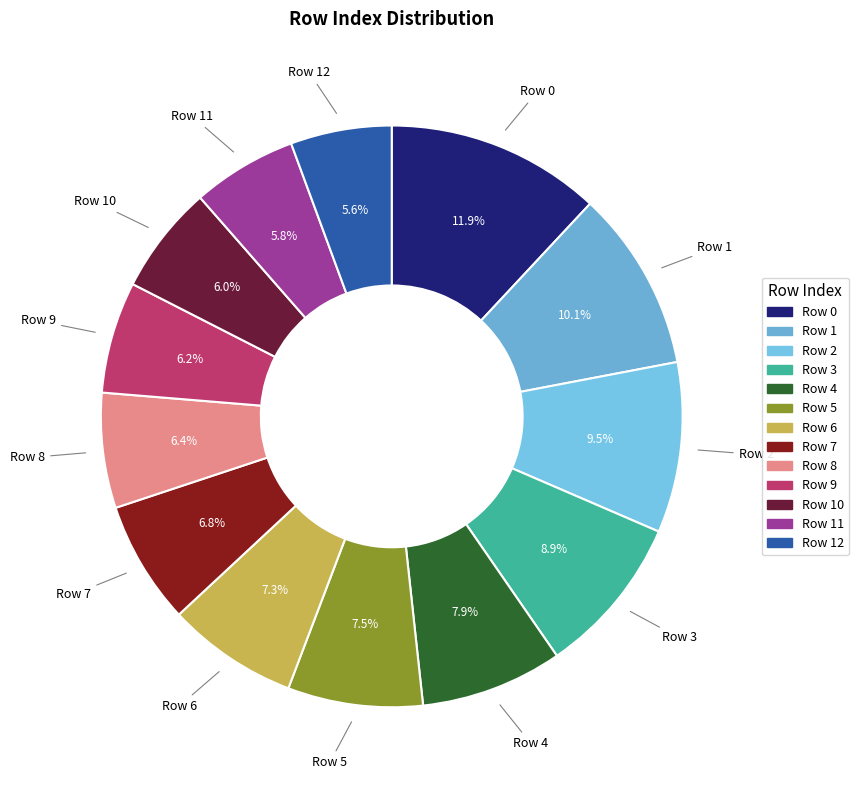

To the nearest percent, what is the difference between the largest and smallest slice percentages?

6%